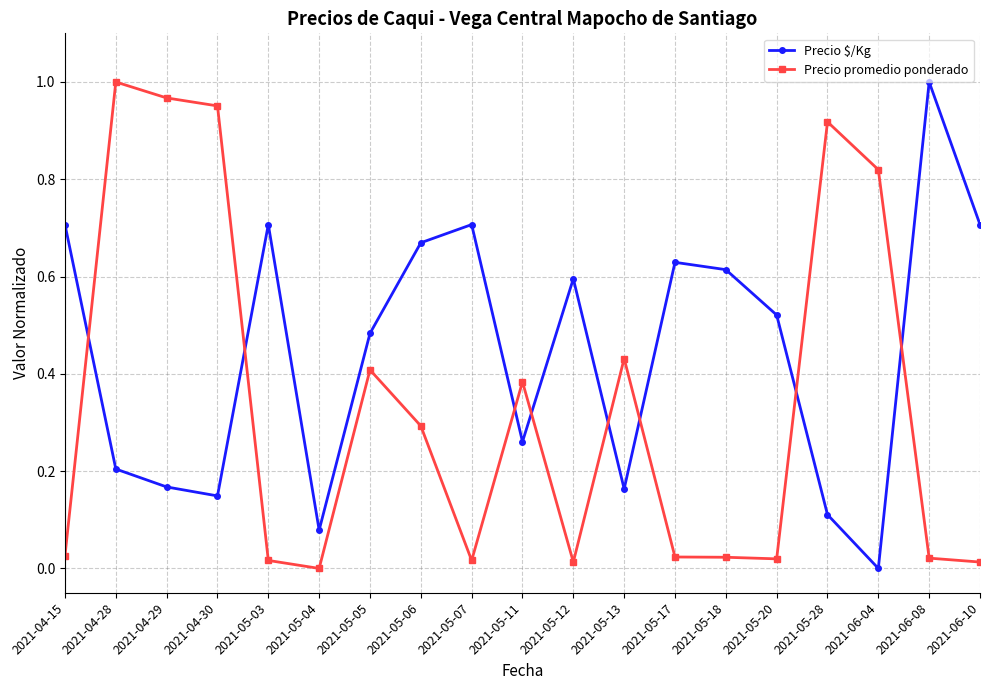

True or false: Precio promedio ponderado has more than 0 points higher than both neighbors.

True